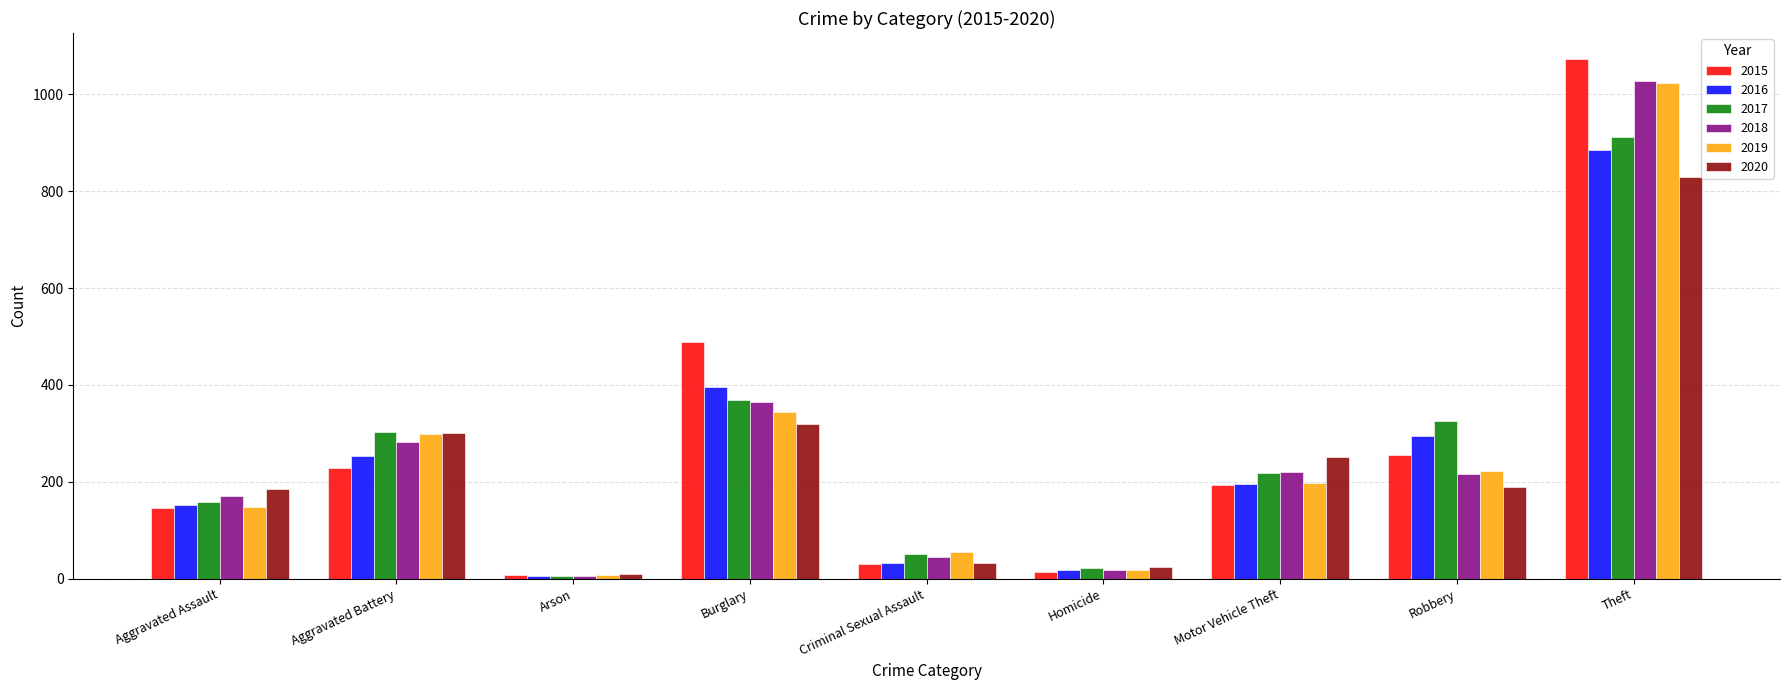

Which series has the widest spread of values?

2015